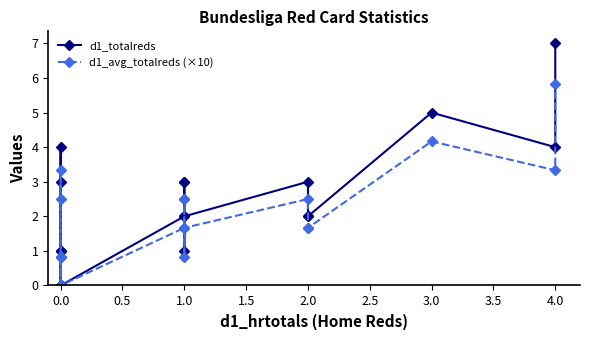

True or false: d1_totalreds and d1_avg_totalreds (×10) intersect in this chart.

False